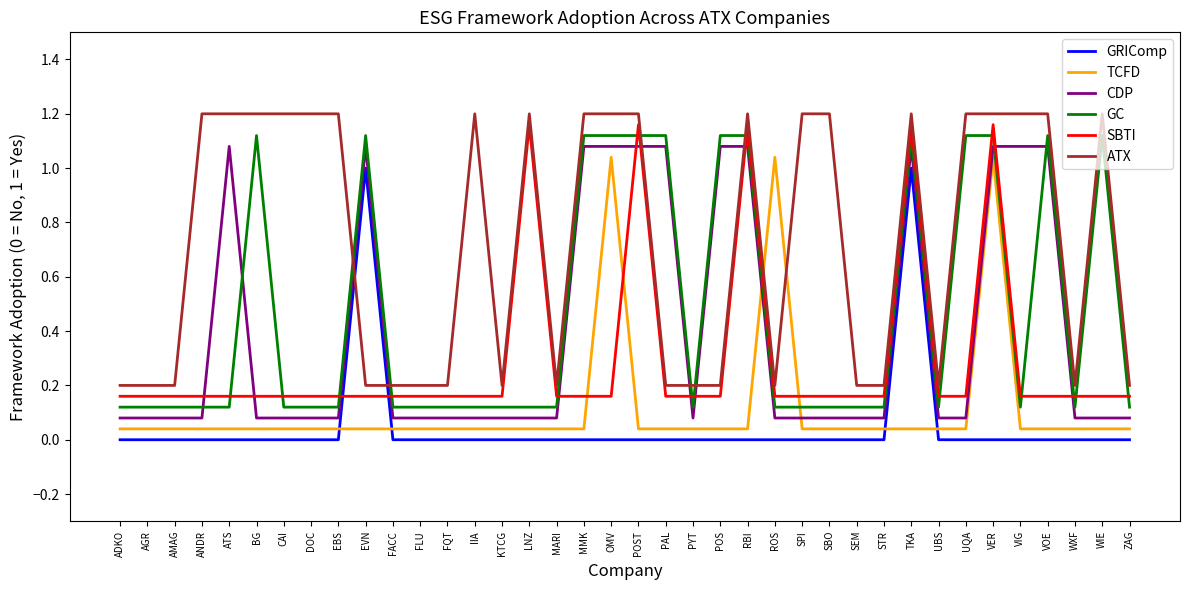

What is the sum of the ATX values at UBS and ADKO?

0.4